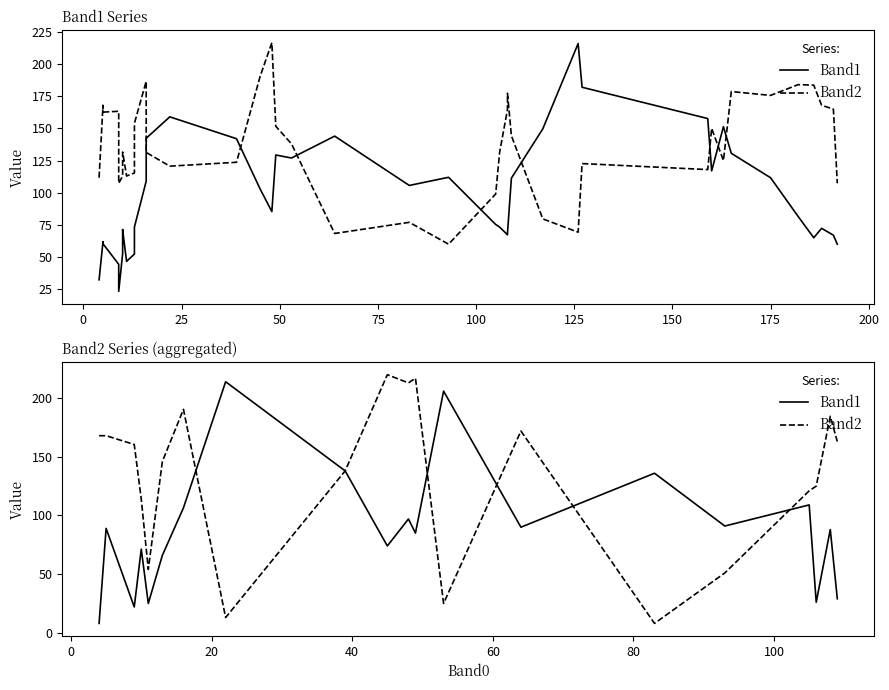

What is the lowest value of the Band1 series?

8.0